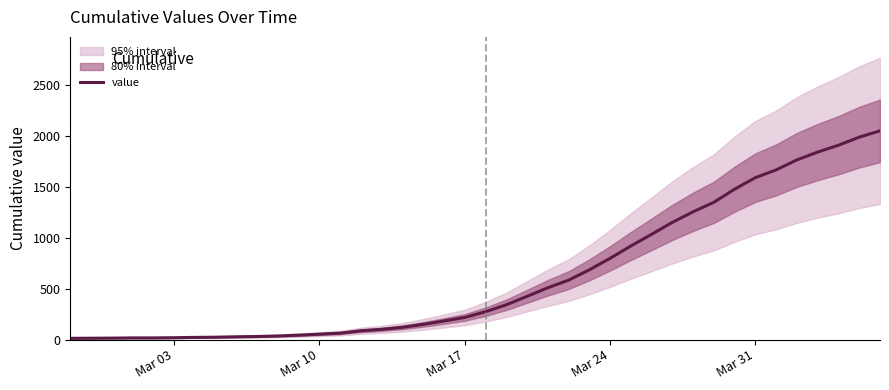

True or false: there are more than 2 points higher than both neighbors.

False